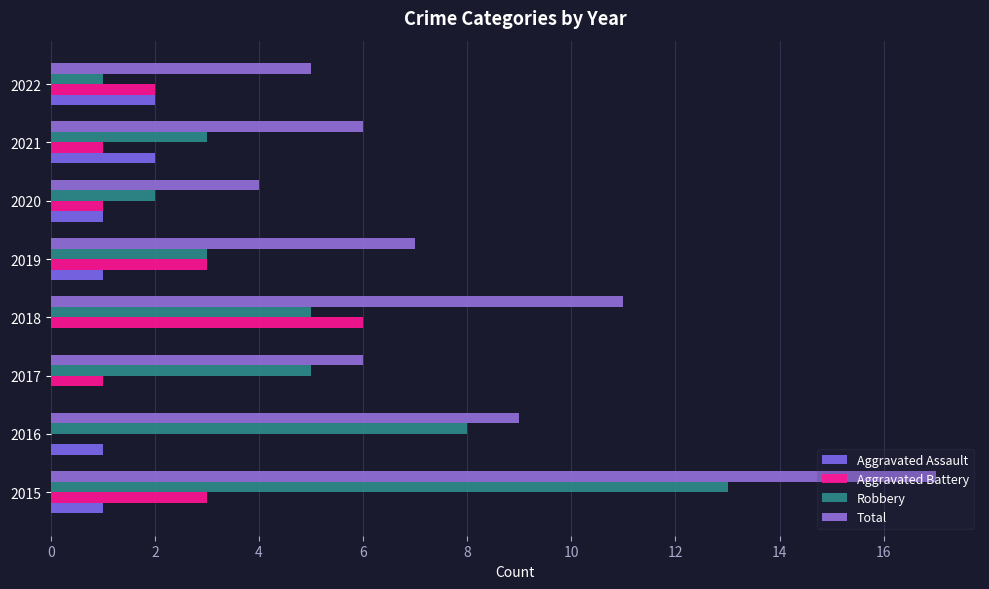

Reading right to left, list all the values displayed in this chart.

Aggravated Assault: 2	2	1	1	0	0	1	1
Aggravated Battery: 2	1	1	3	6	1	0	3
Robbery: 1	3	2	3	5	5	8	13
Total: 5	6	4	7	11	6	9	17